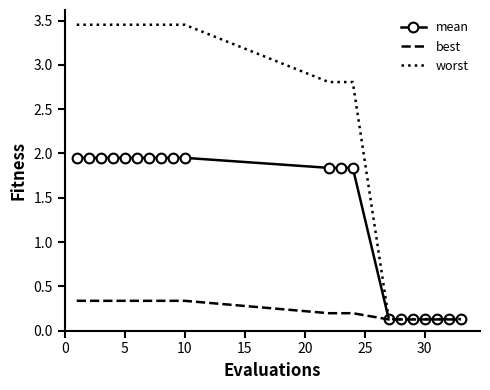

Which series has the widest spread of values?

worst